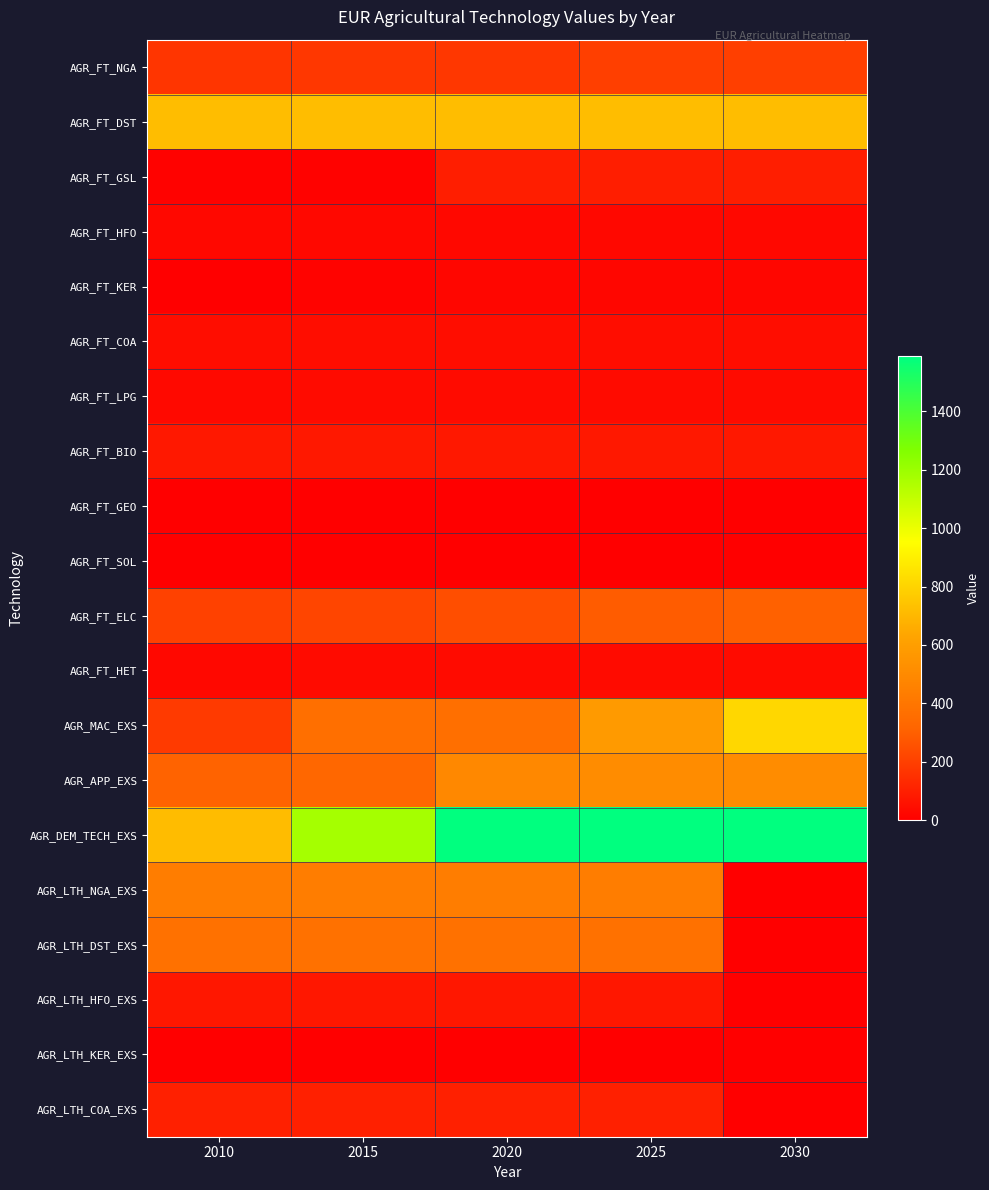

At which category is the sum across all series the highest?

2025